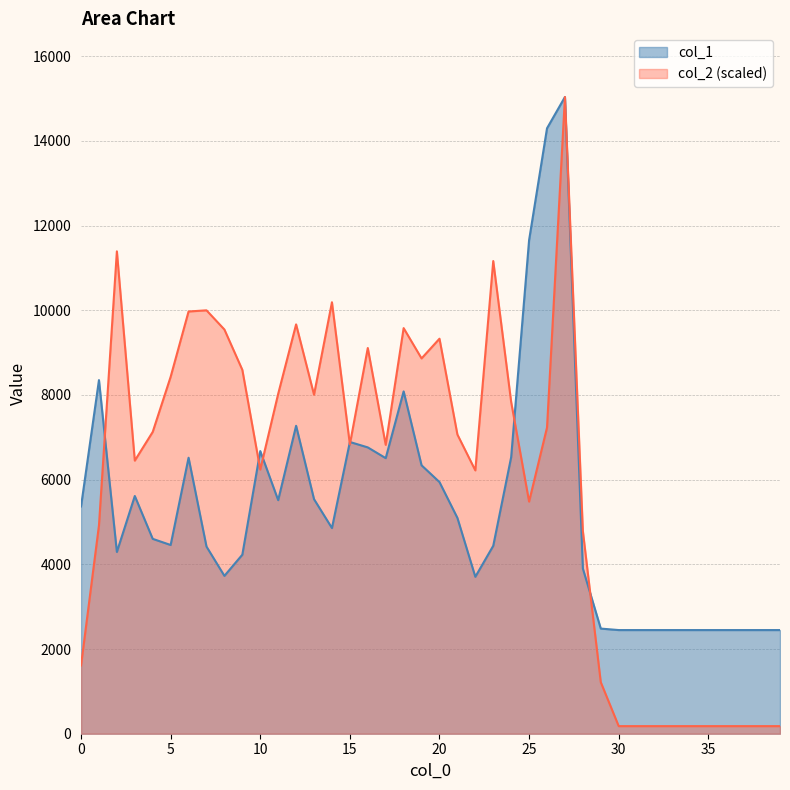

True or false: col_2 and col_1 cross at least once.

True